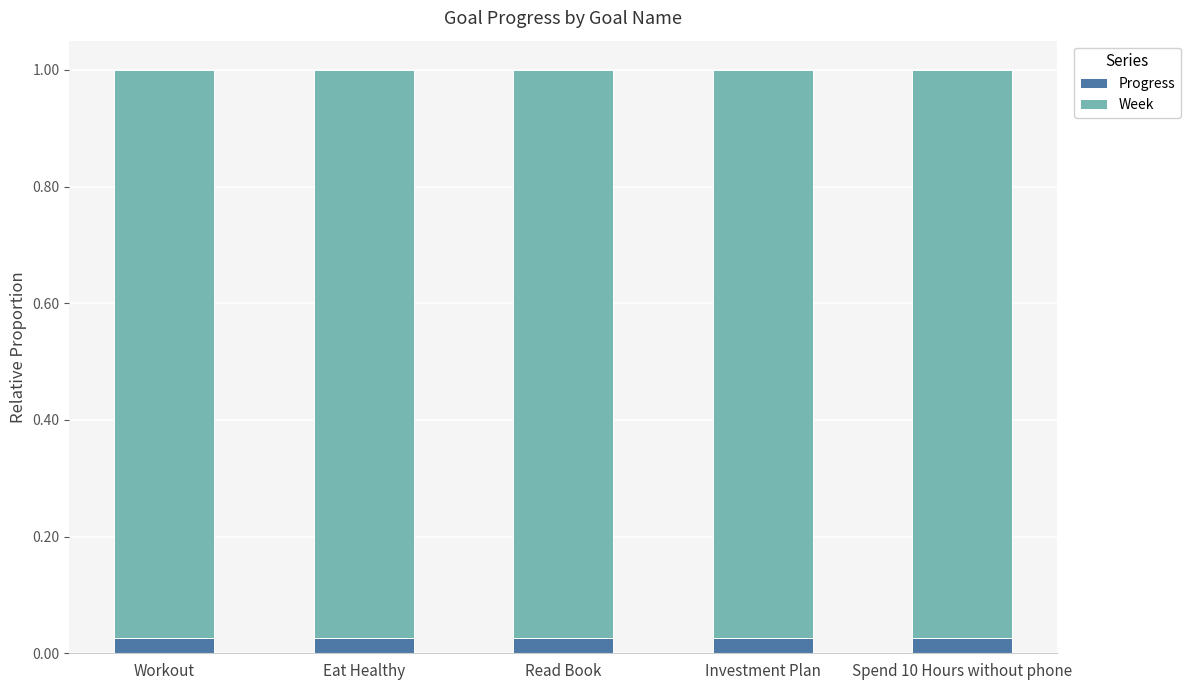

The value of Progress at Workout is 0.0. True or false?

True